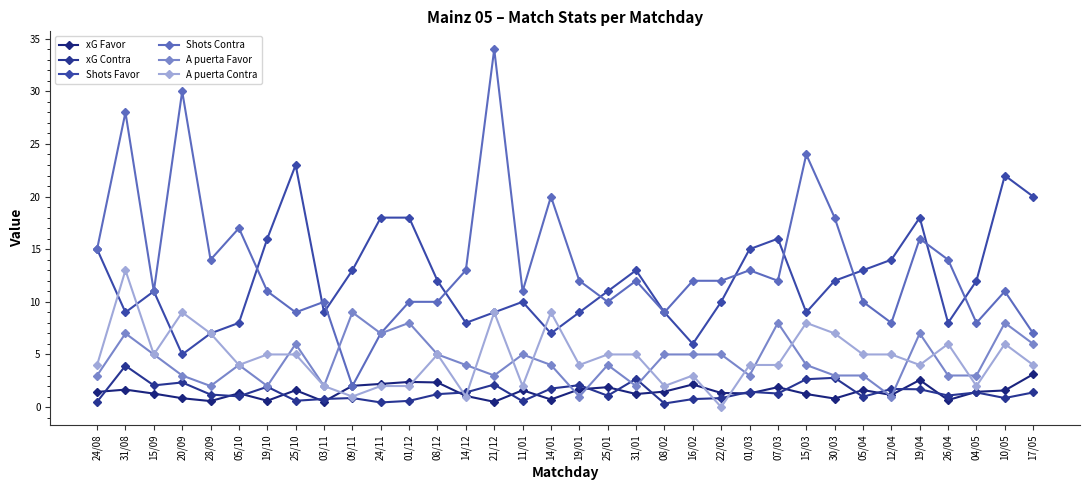

How many lines are shown in the chart?

6